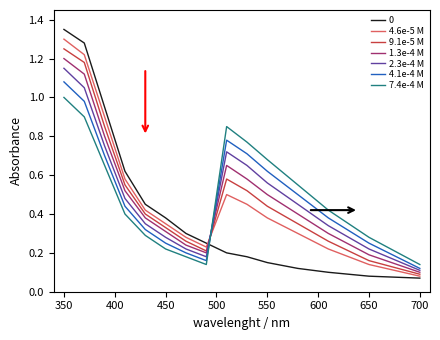

Which series ends up on top after the final intersection of 0 and 1.3e-4 M?

1.3e-4 M